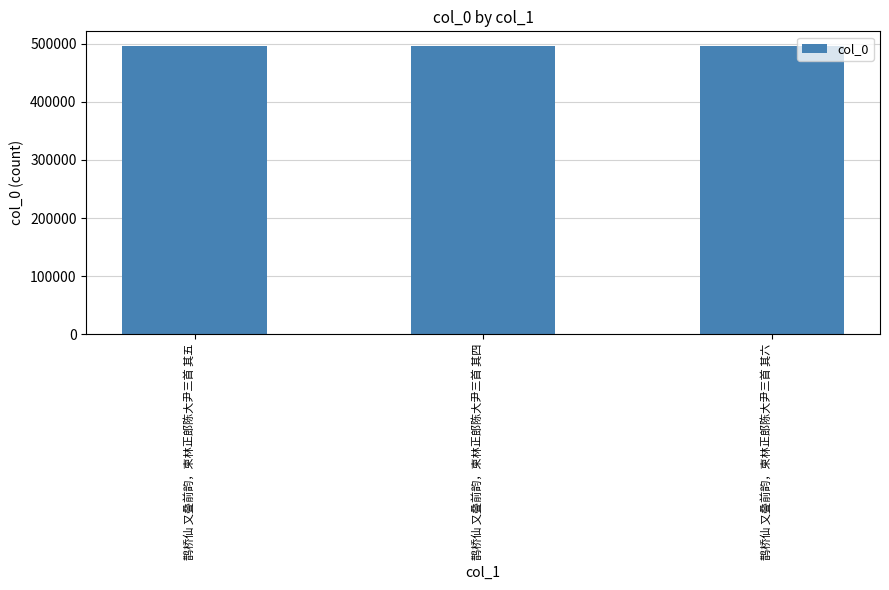

Approximately how many times larger is the value at 鹊桥仙 又叠前韵，柬林正郎陈大尹三首 其四 compared to 鹊桥仙 又叠前韵，柬林正郎陈大尹三首 其六?

1.0